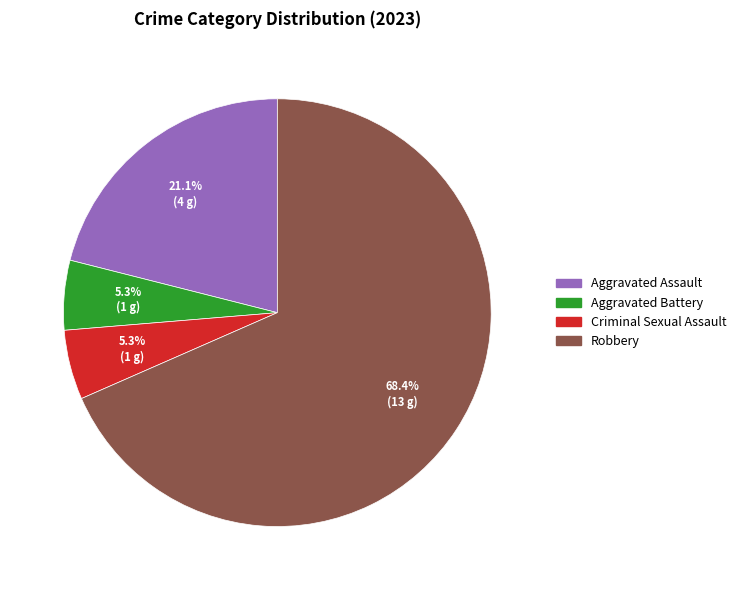

Do Criminal Sexual Assault and Aggravated Assault together represent more than half of the pie?

No